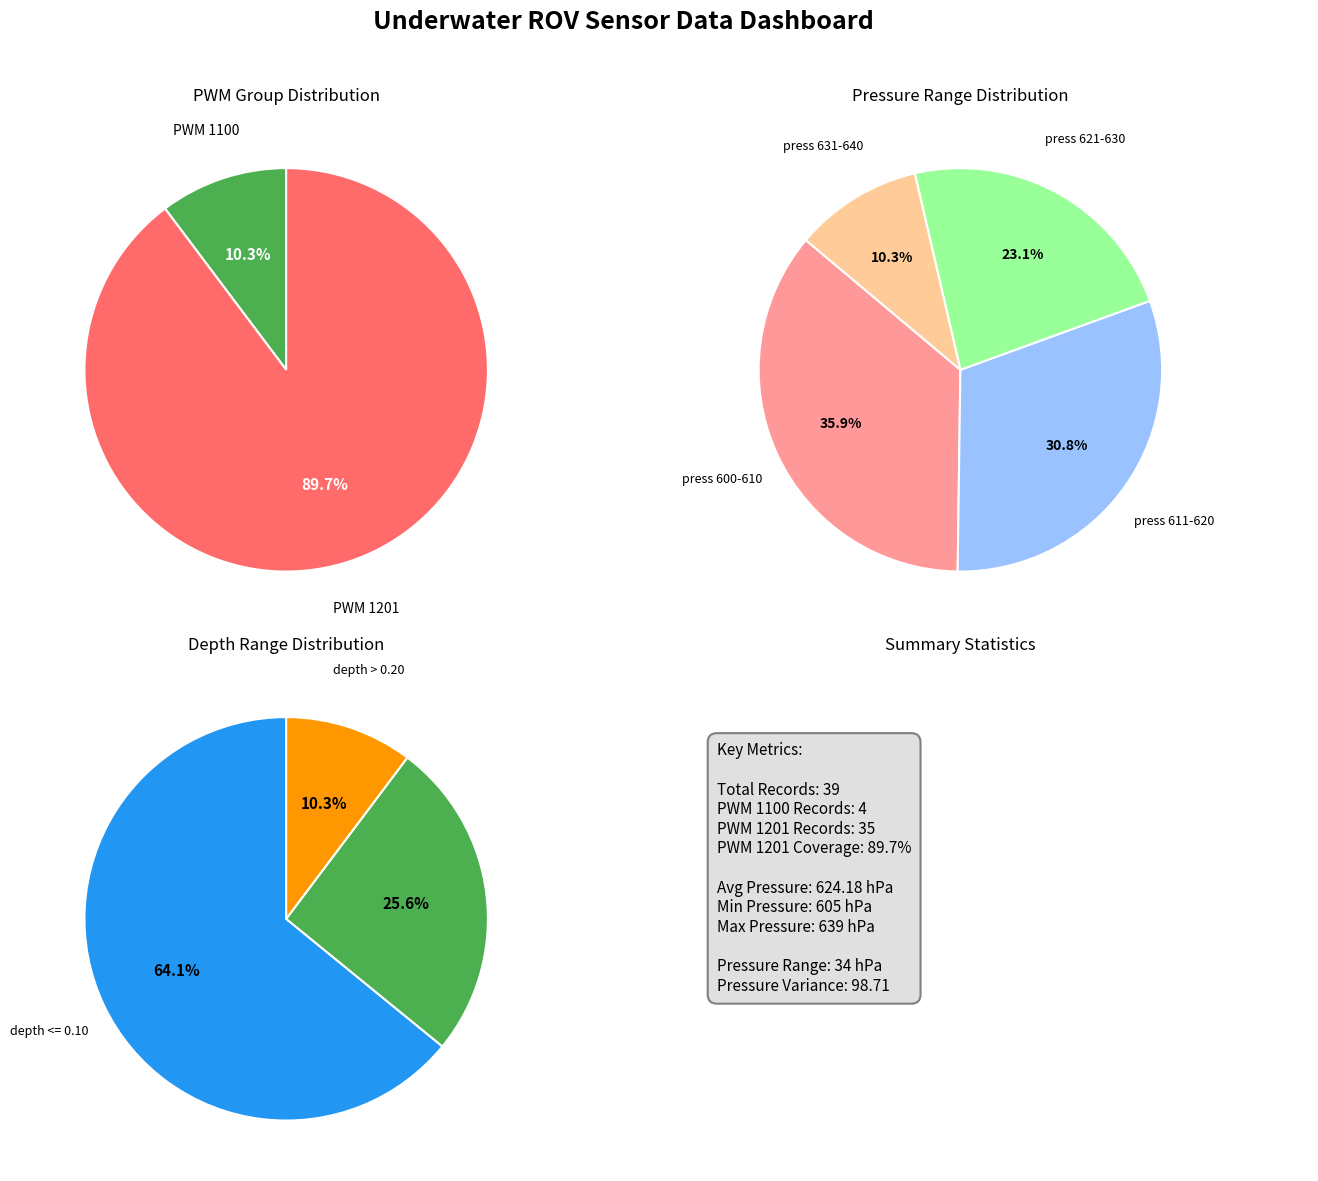

Does any single category account for the majority?

No